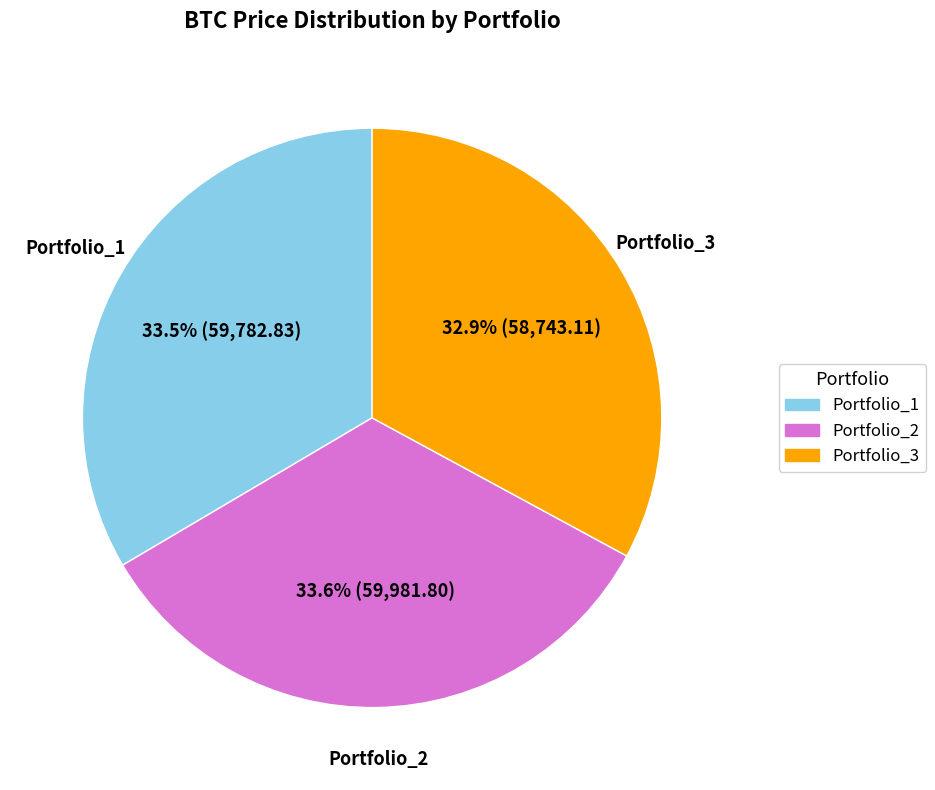

To the nearest percent, what portion does Portfolio_3 represent?

33%